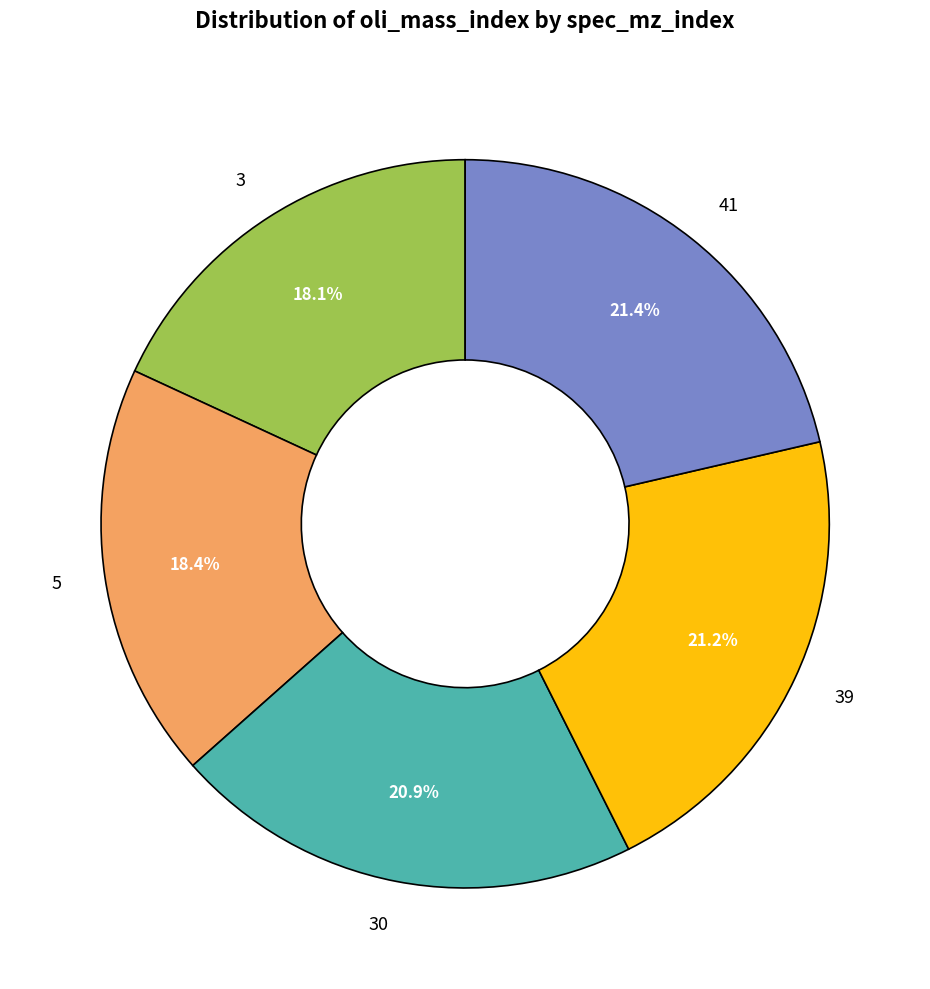

To the nearest percent, what percentage of the pie is 3?

18%